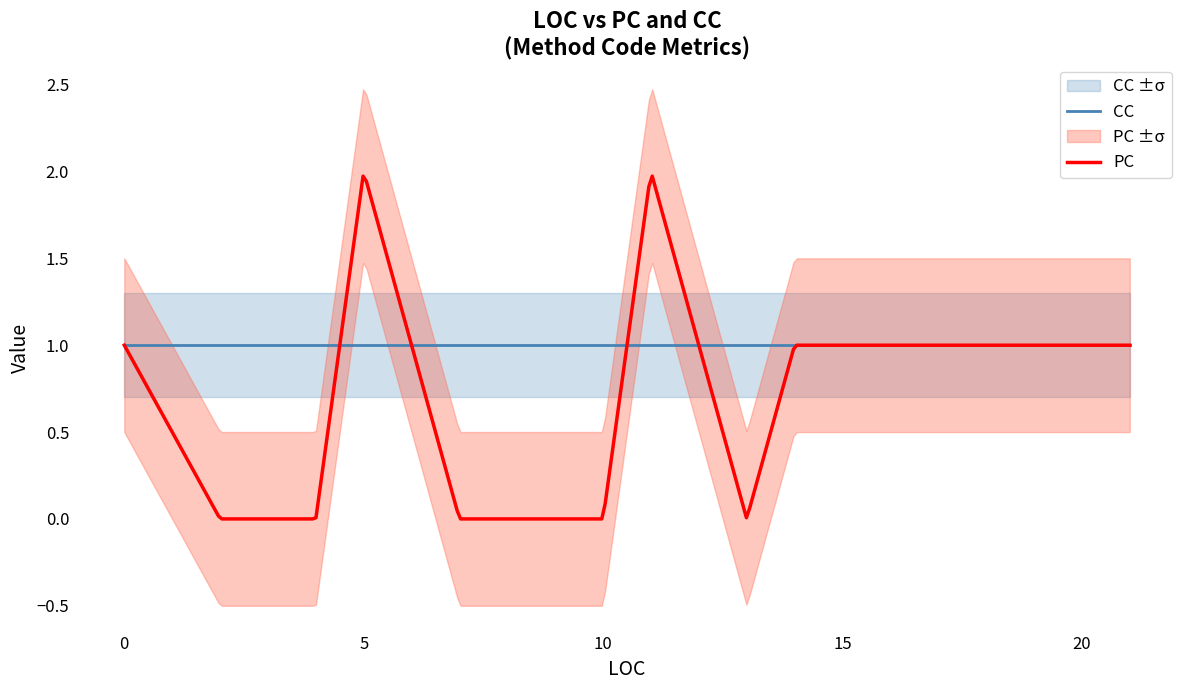

True or false: CC has more than 2 interior local peaks.

False